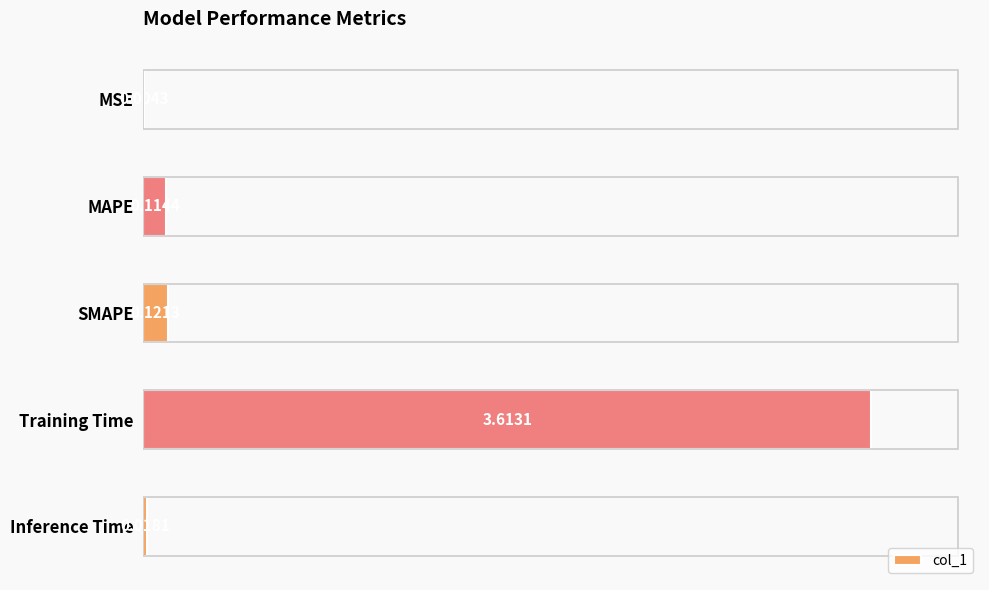

At which category does the chart reach its peak across all series?

Training Time